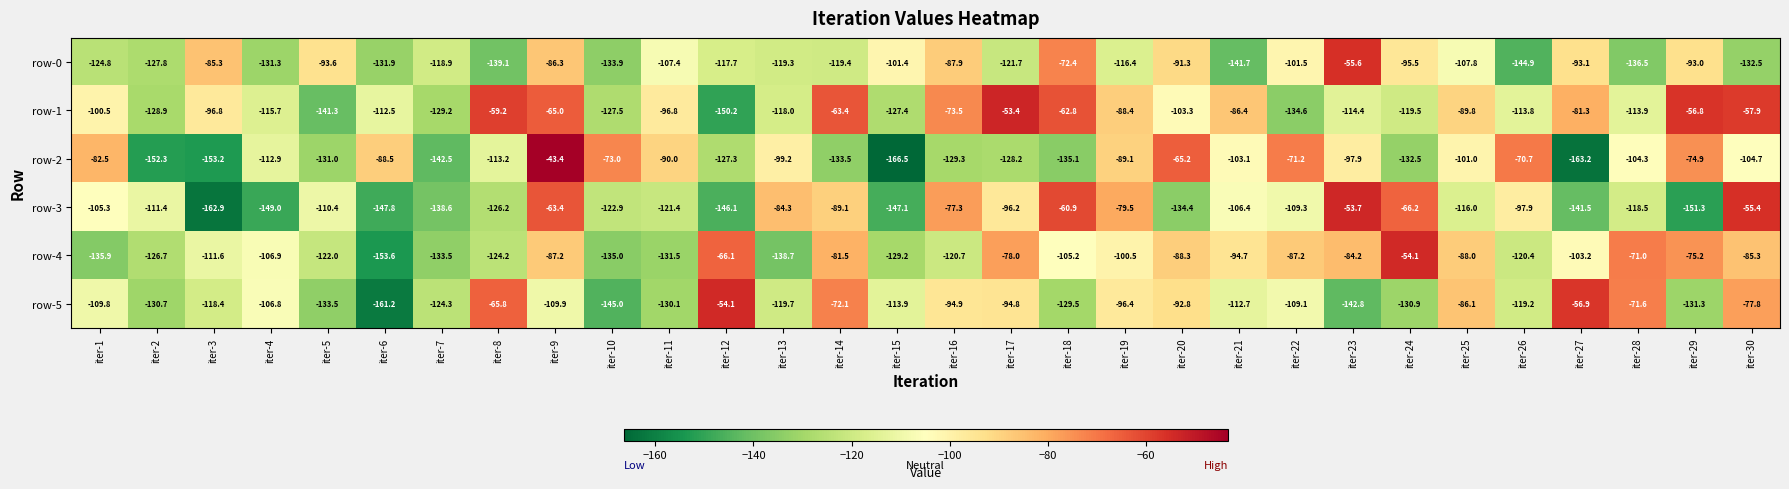

What is the smallest value displayed?

-166.5